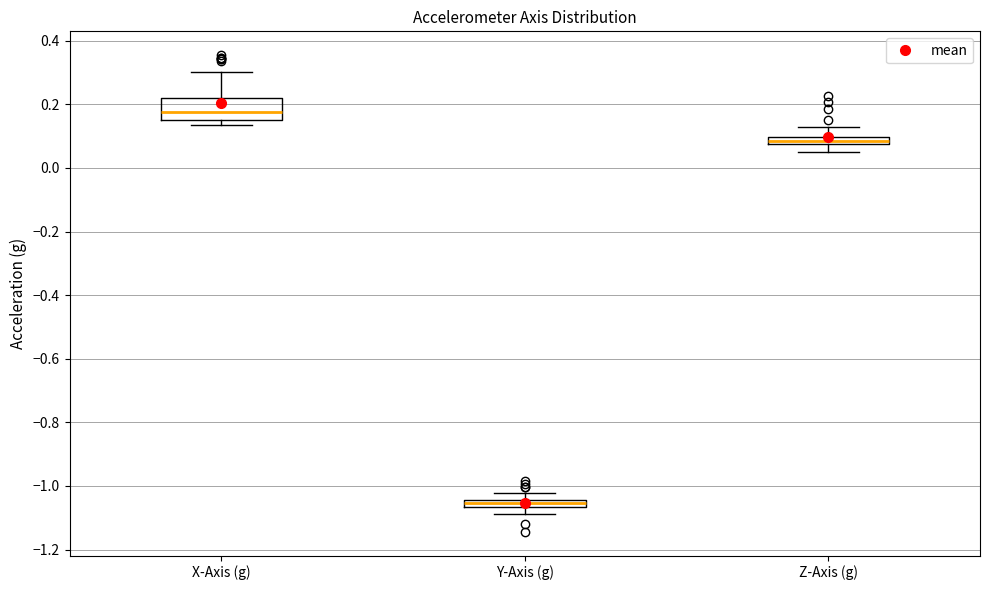

Which box has the highest median line?

X-Axis (g)